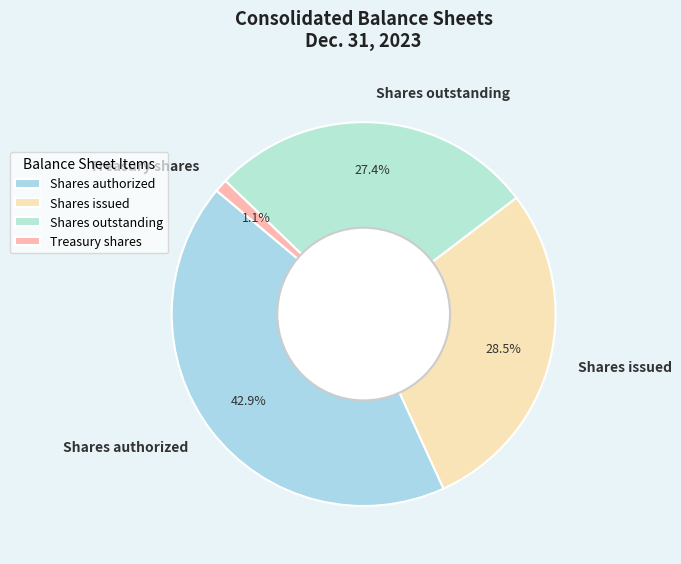

Does any single category account for the majority?

No